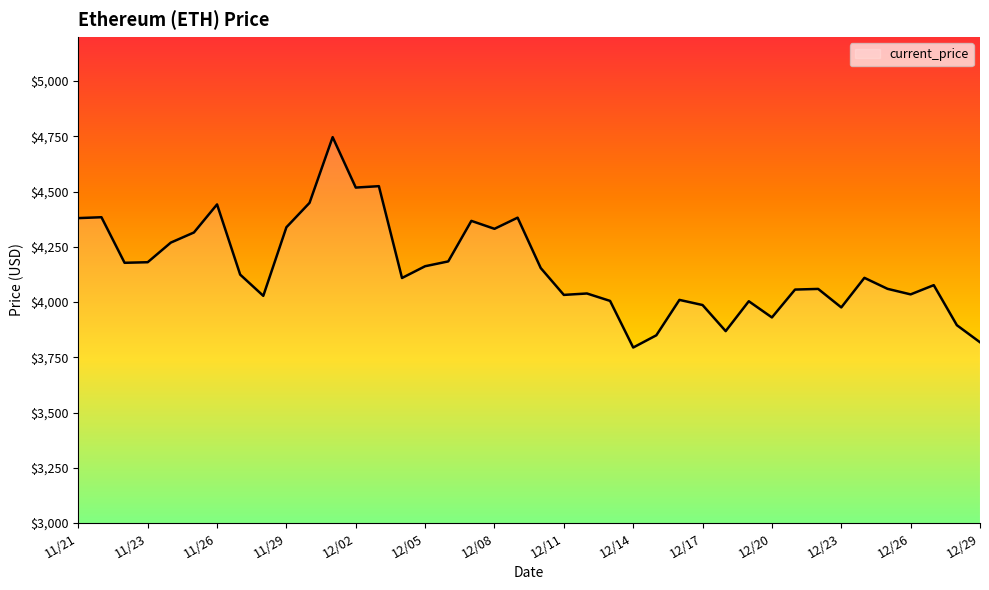

What is the smallest value displayed?

3794.3